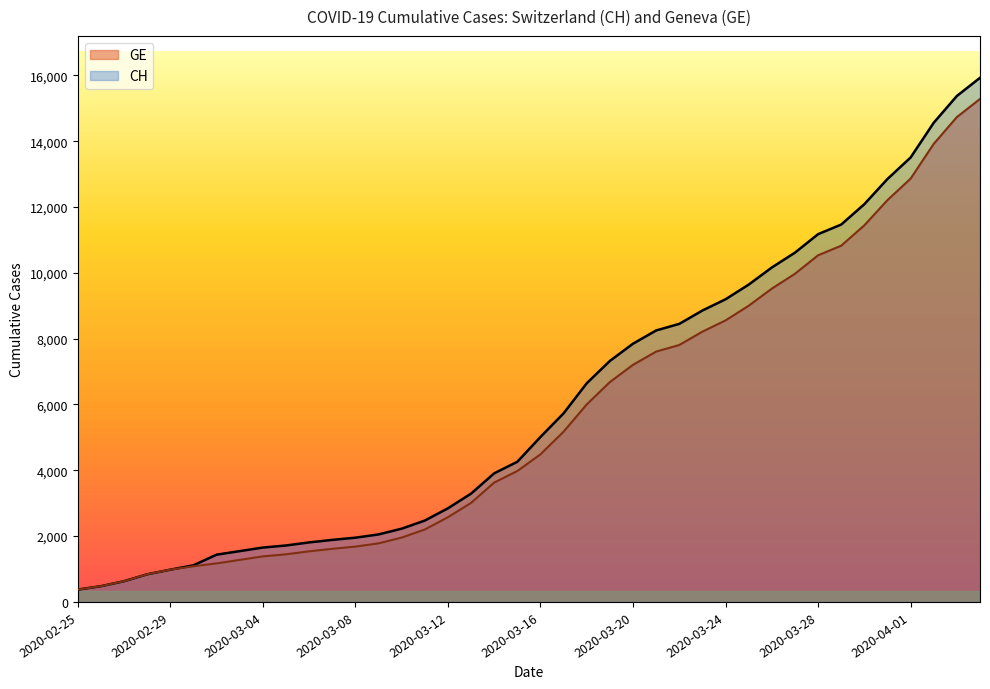

List the series in order of their overall mean, highest first.

CH, GE